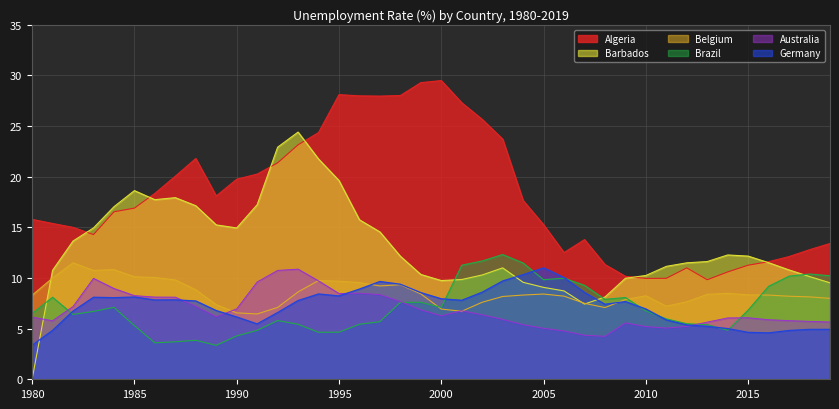

True or false: Belgium has more than 2 interior local peaks.

True